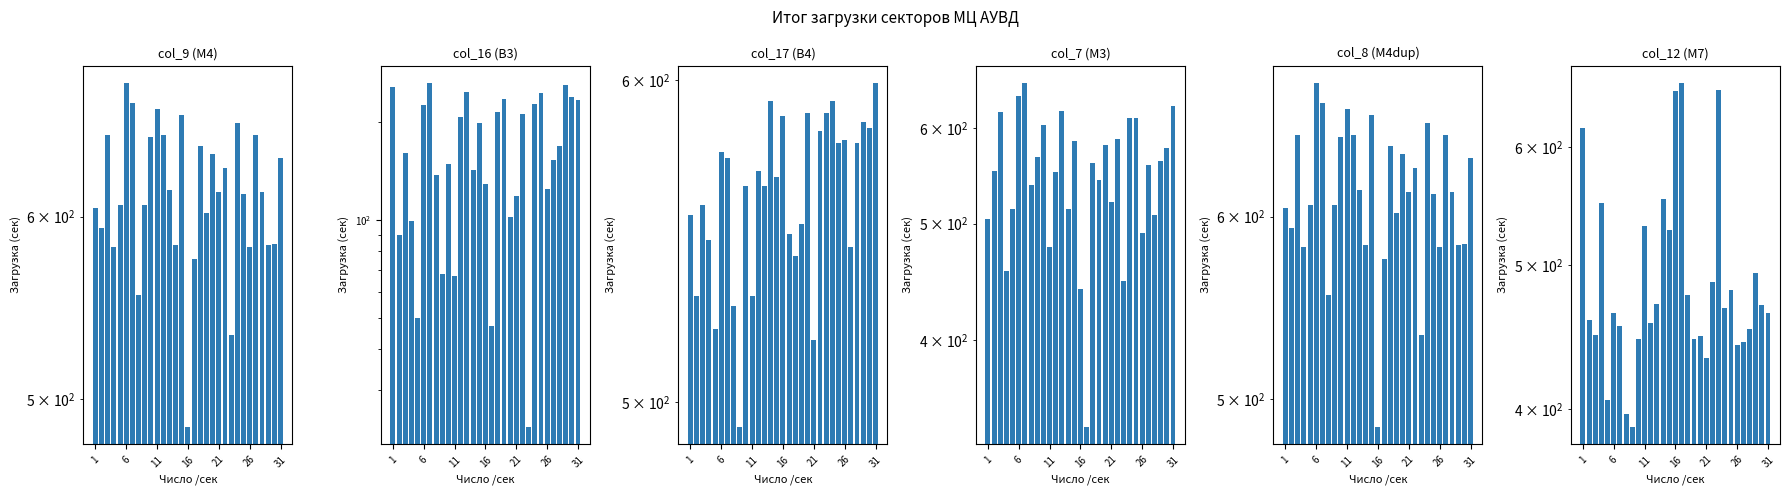

How many values in the col_12 (М7) series exceed 464?

15